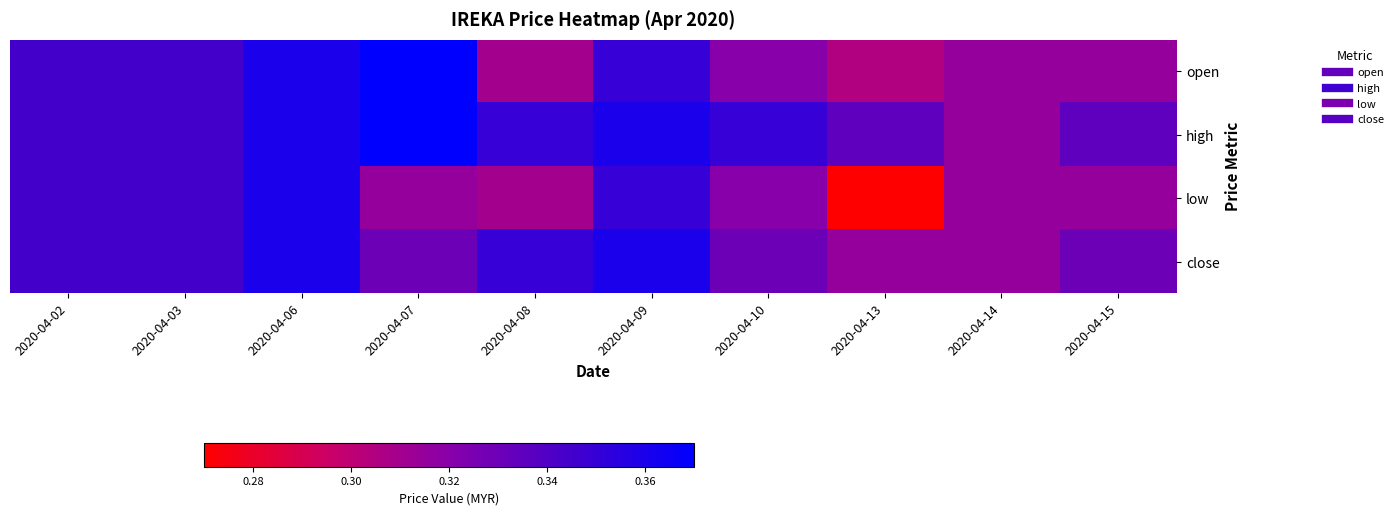

How many categories are shown in the chart?

10